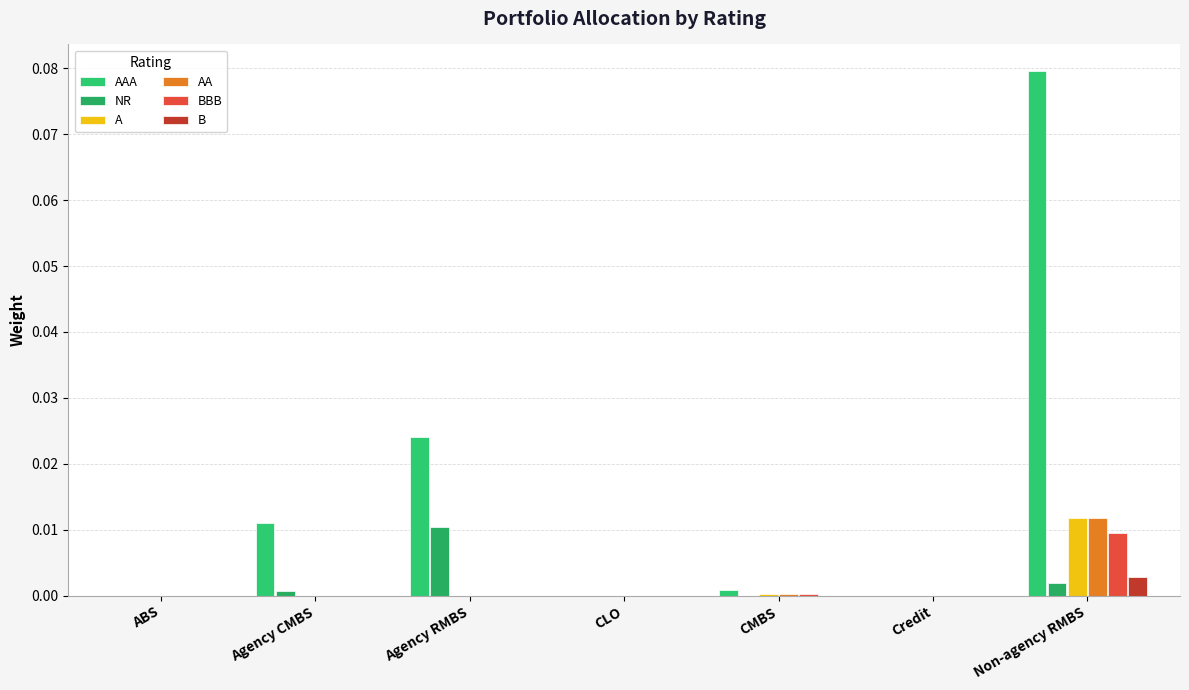

At CLO, list the series in order from largest to smallest.

AAA, NR, A, AA, BBB, B